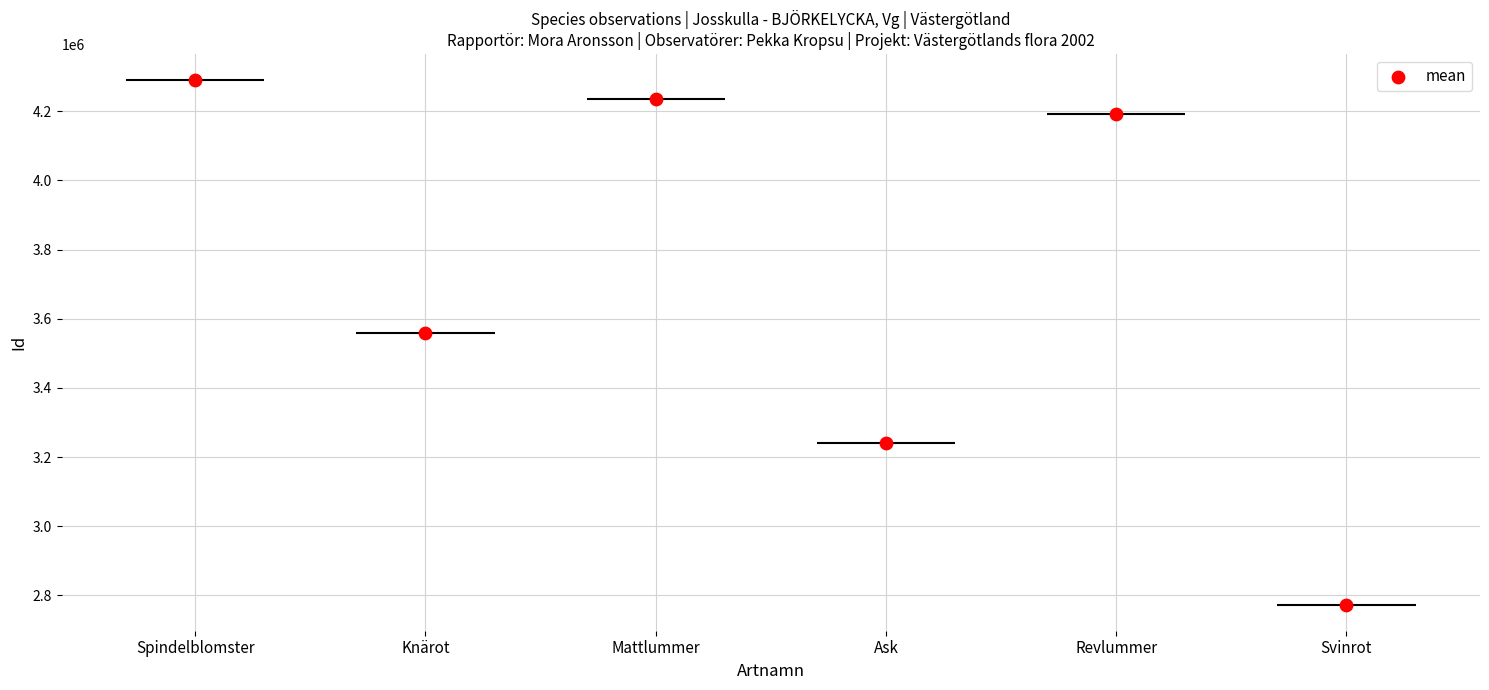

Approximately how many times larger is the value at Knärot compared to Ask?

1.1